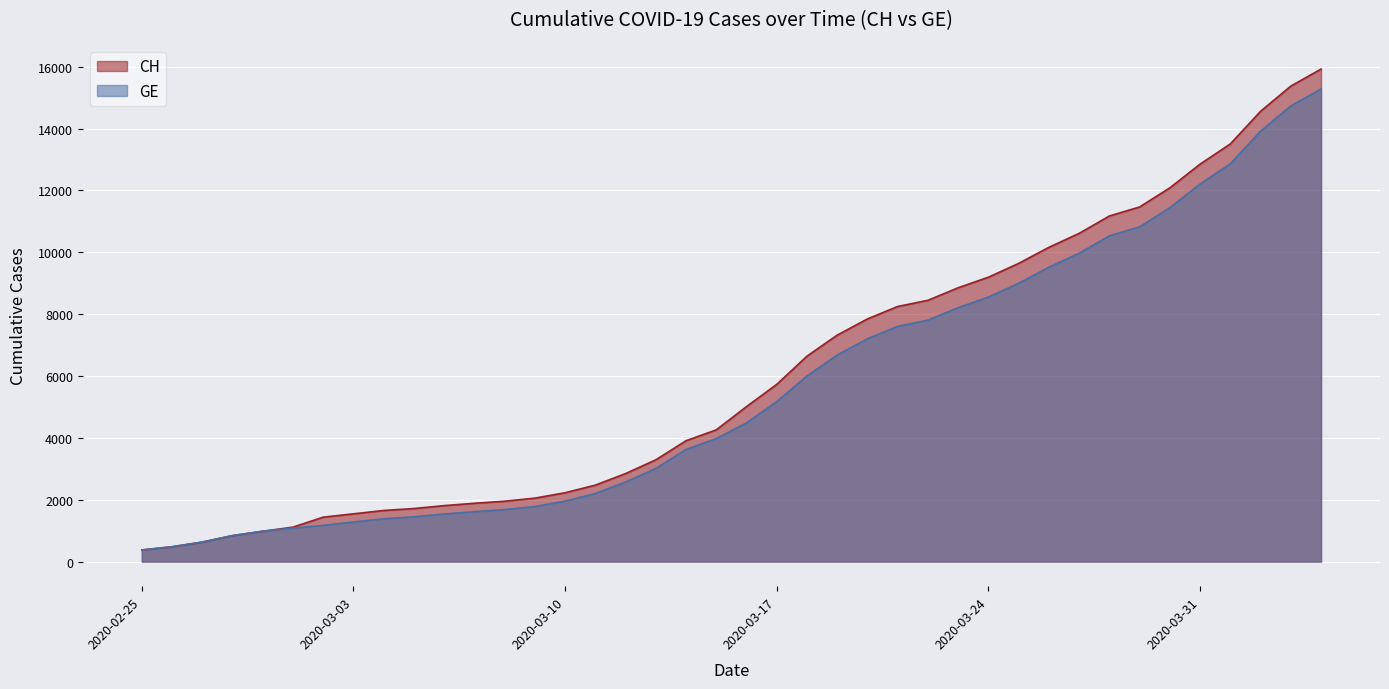

Is the value of GE at 2020-02-26 greater than the value of CH at 2020-04-04?

No